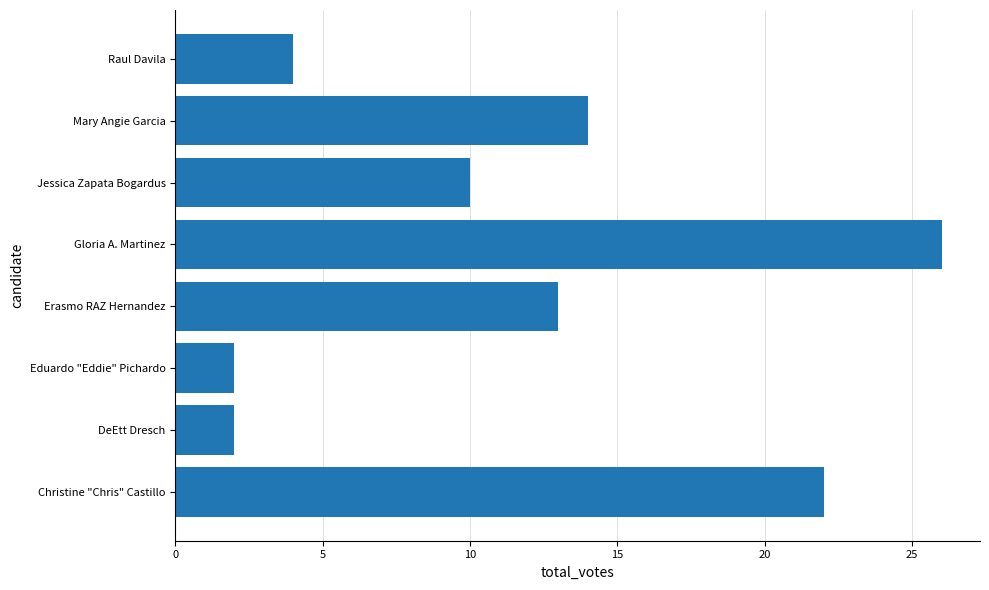

What is the difference between the maximum and second lowest values?

24